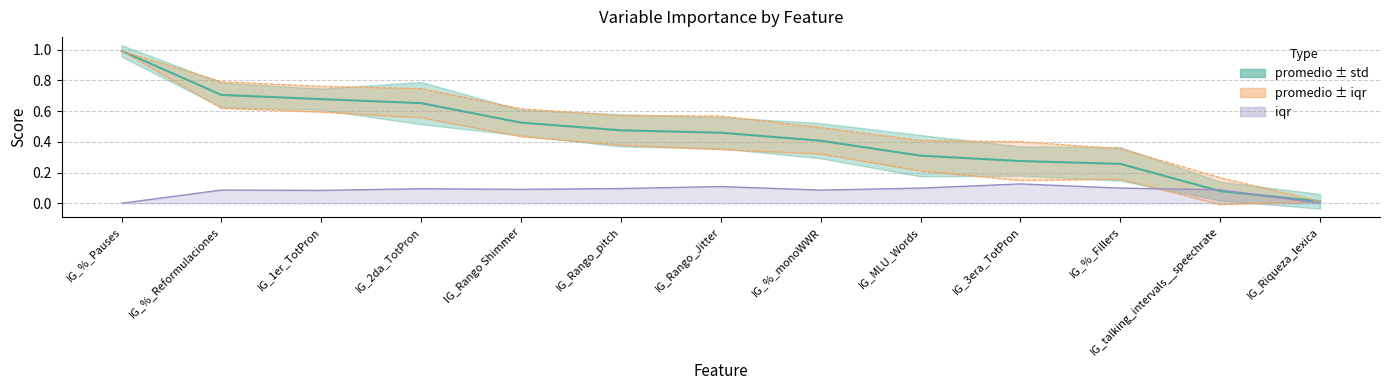

What is the difference between the values at IG_3era_TotPron and IG_talking_intervals__speechrate?

0.2